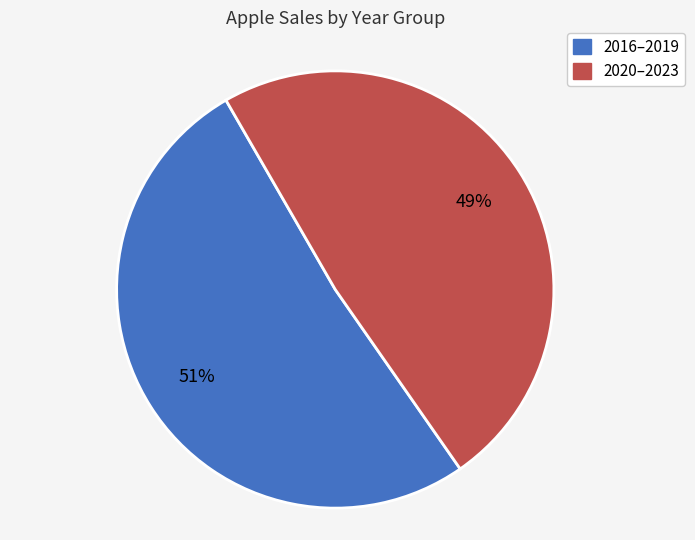

Is there a majority slice in this chart?

Yes